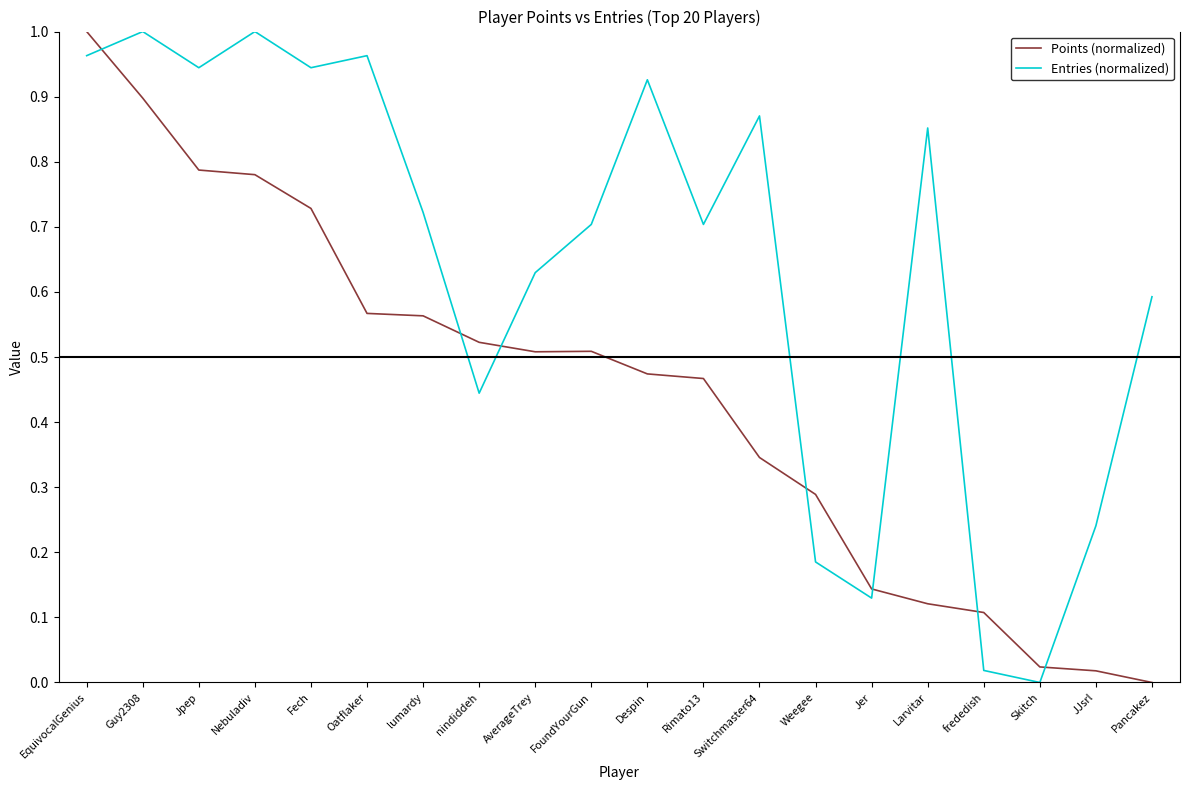

Between which two adjacent categories do Entries (normalized) and Points (normalized) first intersect?

EquivocalGenius and Guy2308